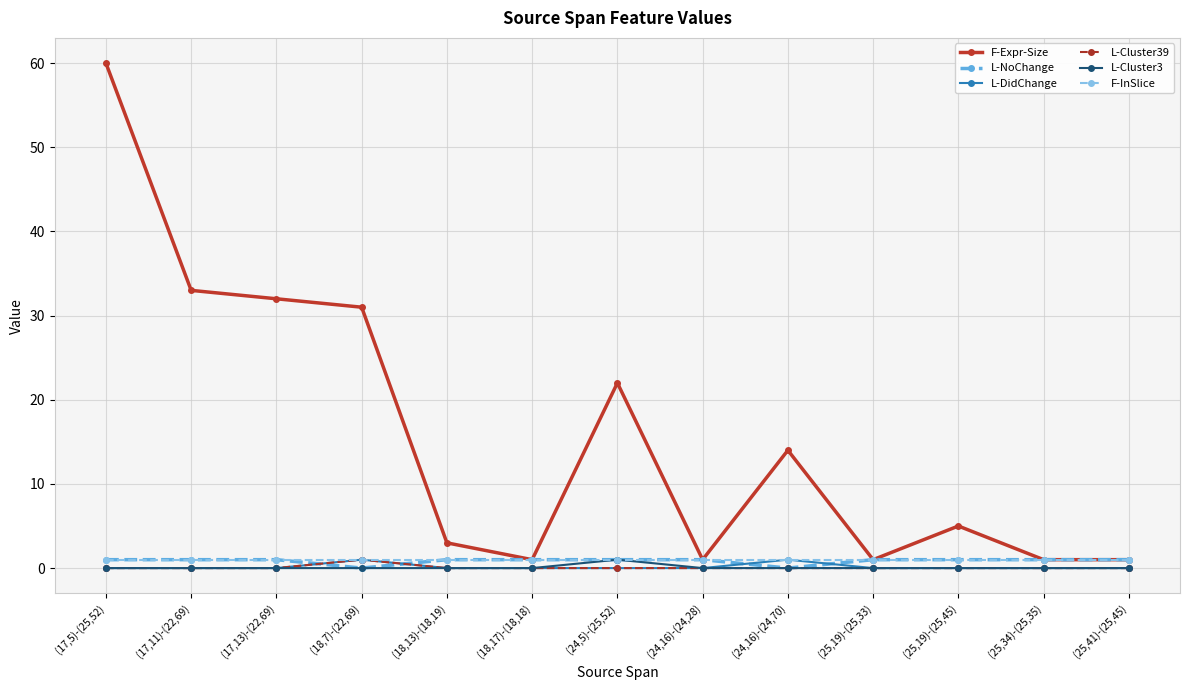

True or false: F-Expr-Size has more than 0 points higher than both neighbors.

True